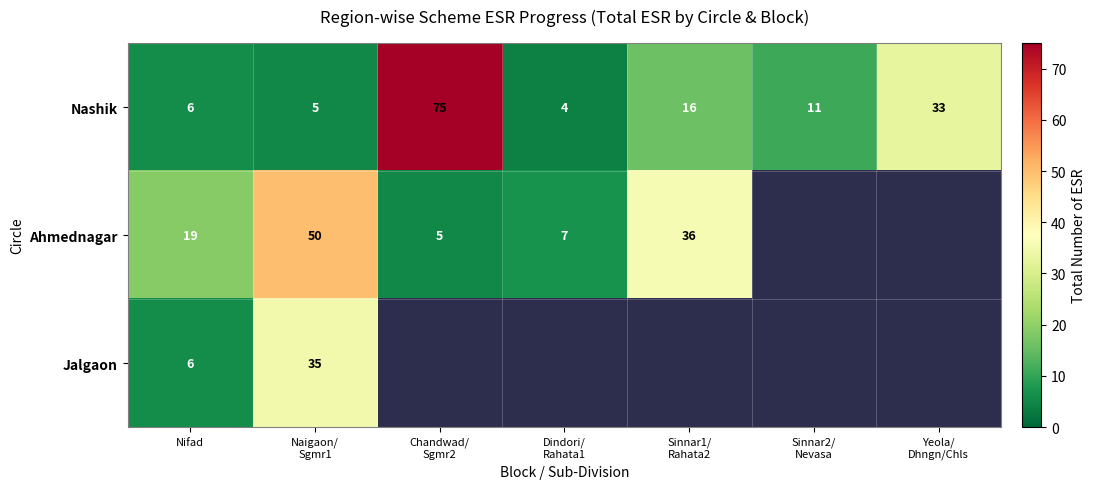

What is the difference between the maximum and minimum values in the Nashik series?

71